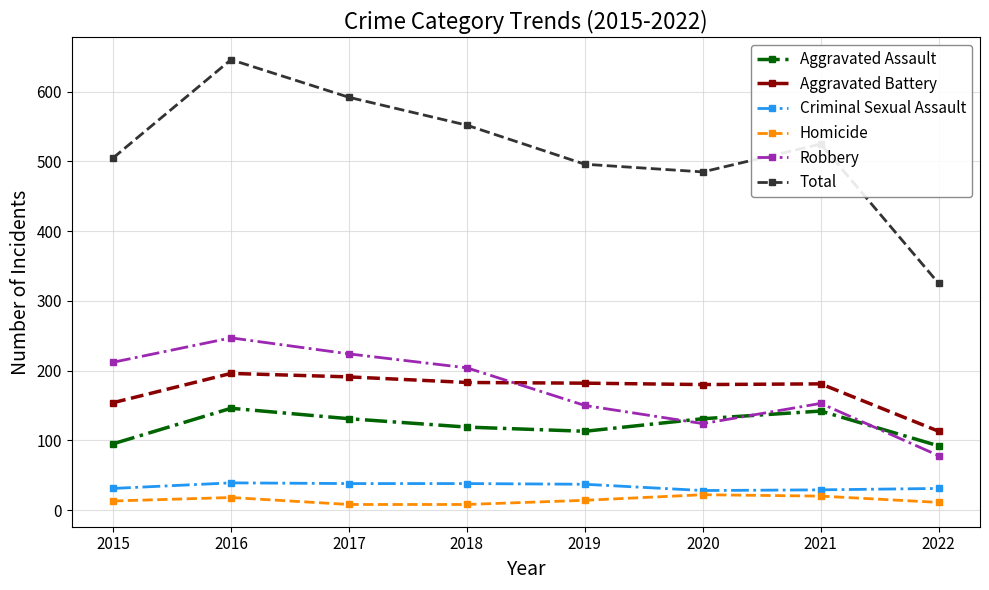

At 2020, list the series in order from smallest to largest.

Homicide, Criminal Sexual Assault, Robbery, Aggravated Assault, Aggravated Battery, Total